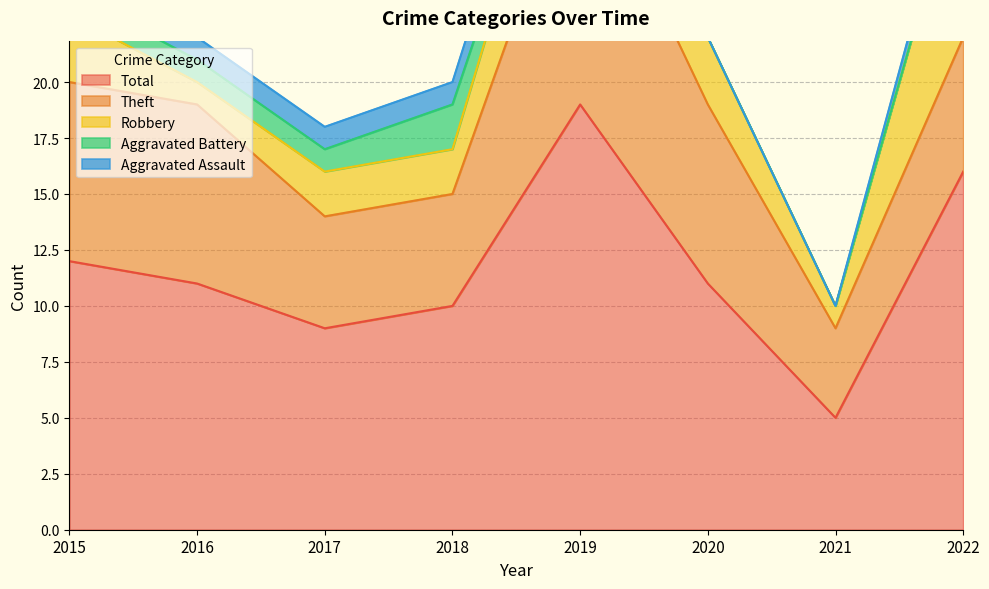

Between 2016 and 2021, which series saw the biggest shift?

Total